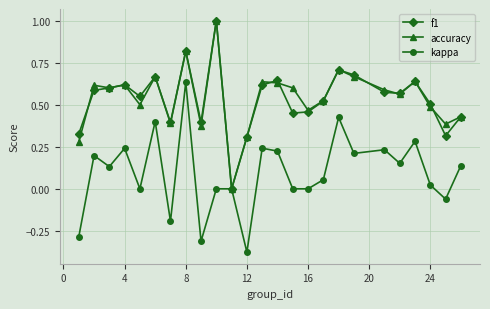

What is the highest value of the f1 series?

1.0